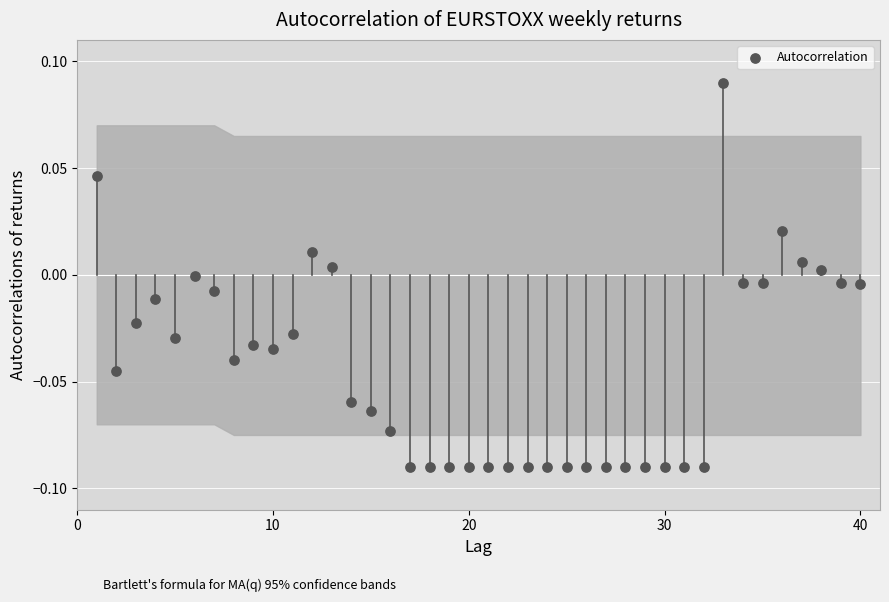

What is the range of X values (max minus min)?

39.0